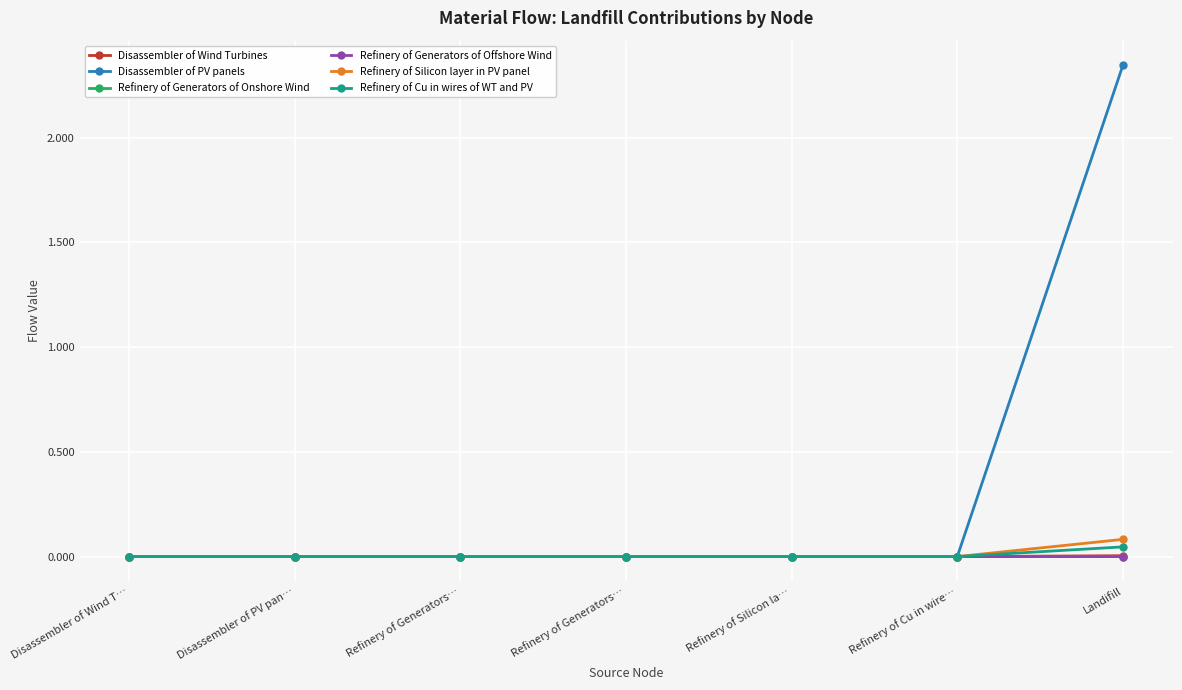

Is this an area chart (filled region under the line)?

No